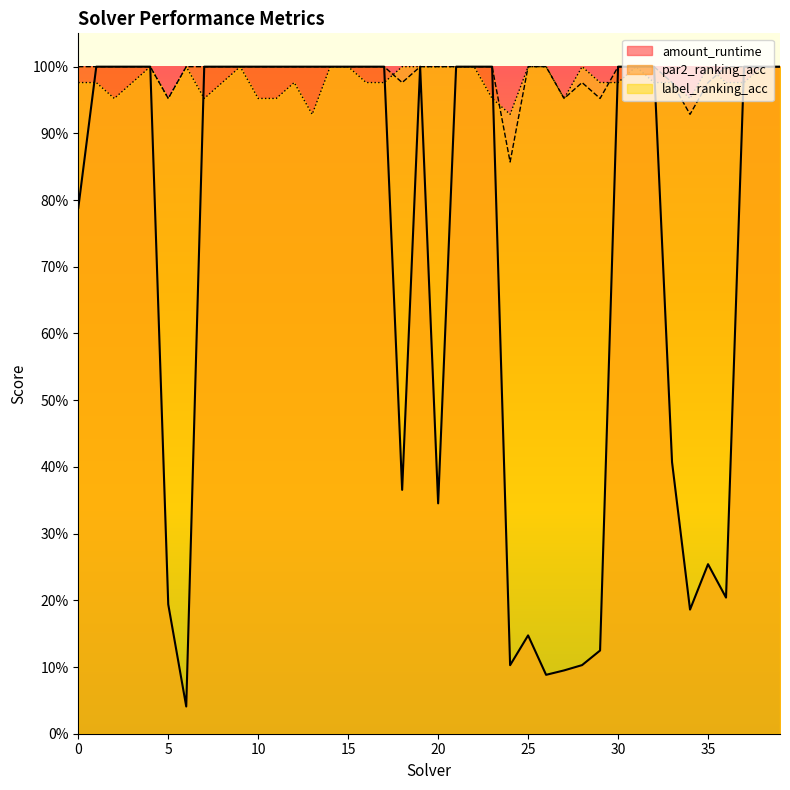

At which category does the chart reach its minimum across all series?

6